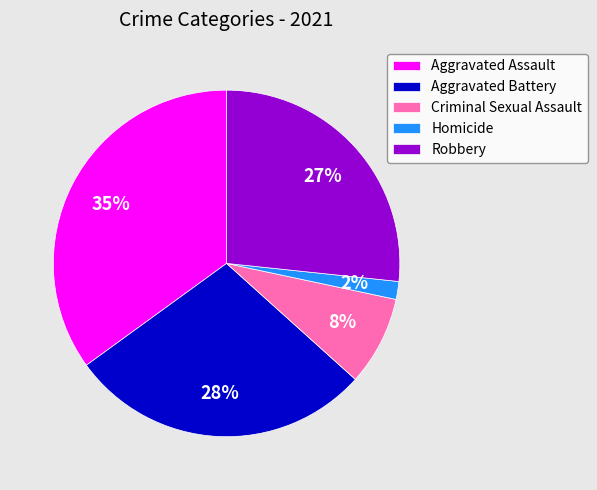

Is the sum of Homicide and Aggravated Battery greater than half?

No